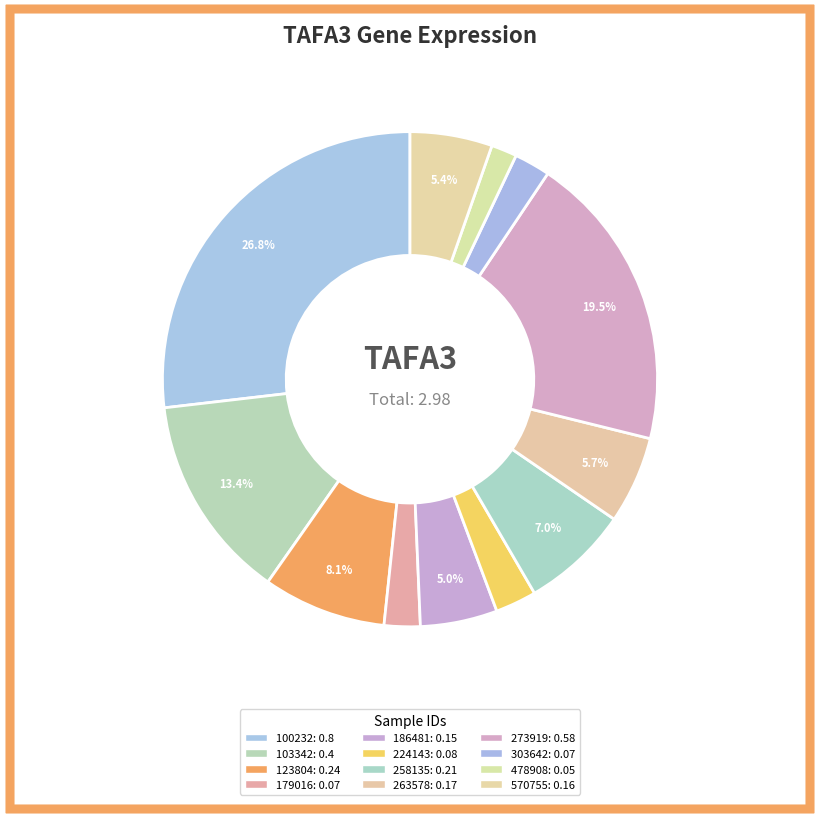

What percentage do 224143 and 263578 together represent?

8.4%